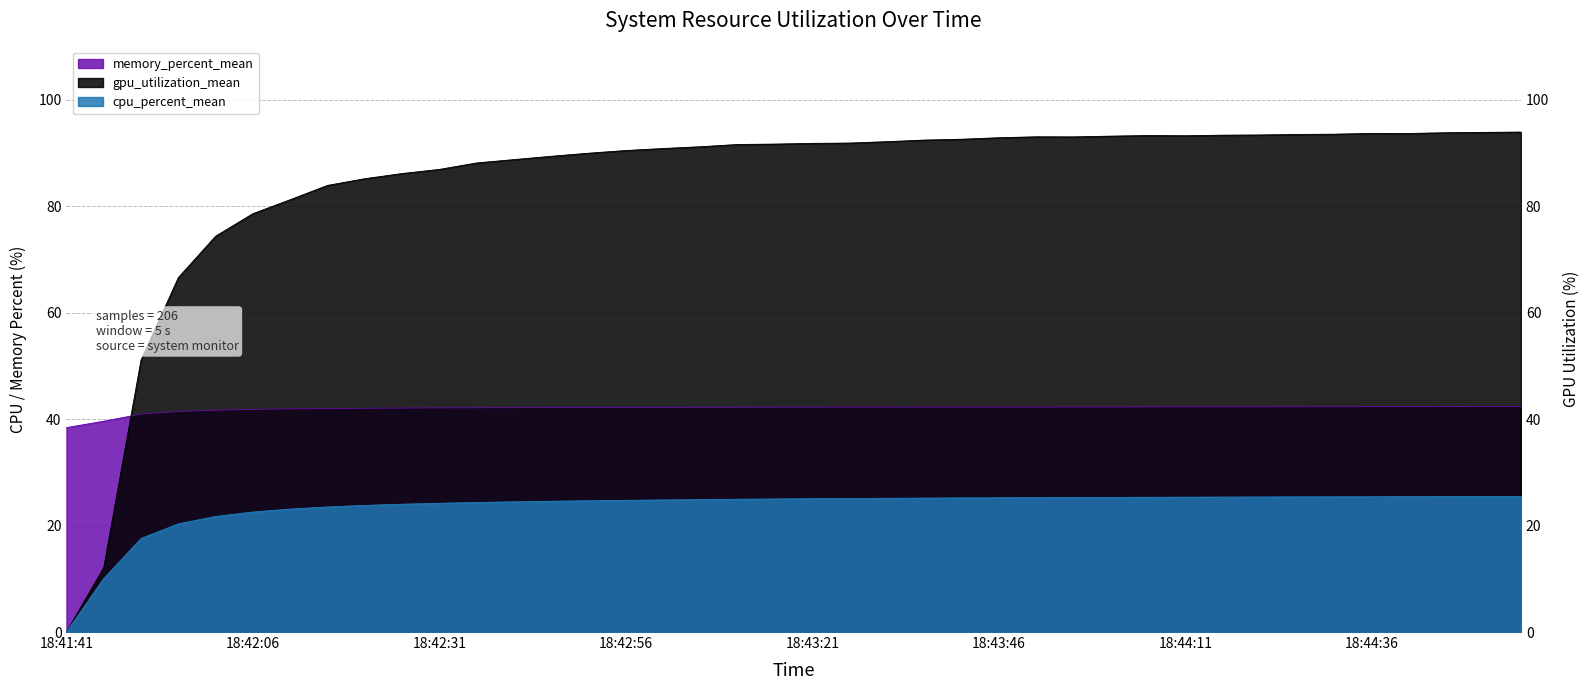

True or false: cpu_percent_mean and memory_percent_mean cross at least once.

False